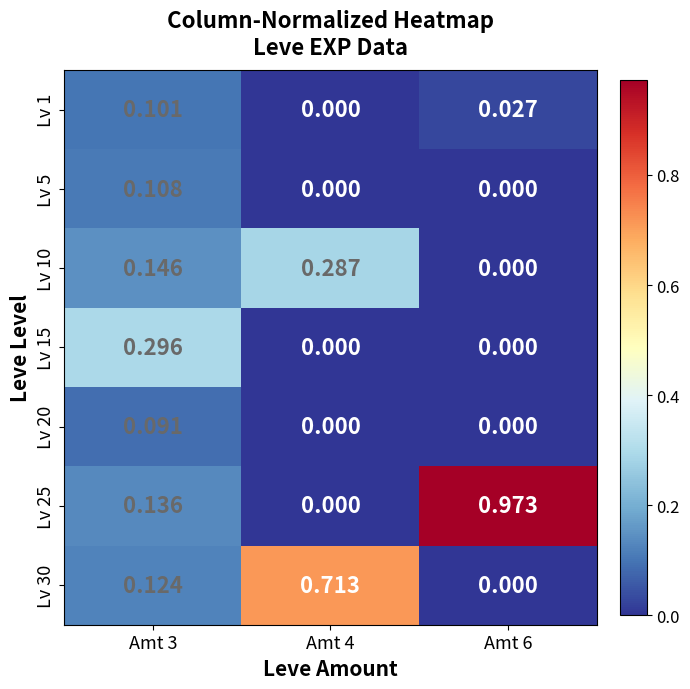

Which series has the largest range (max minus min)?

Lv 25